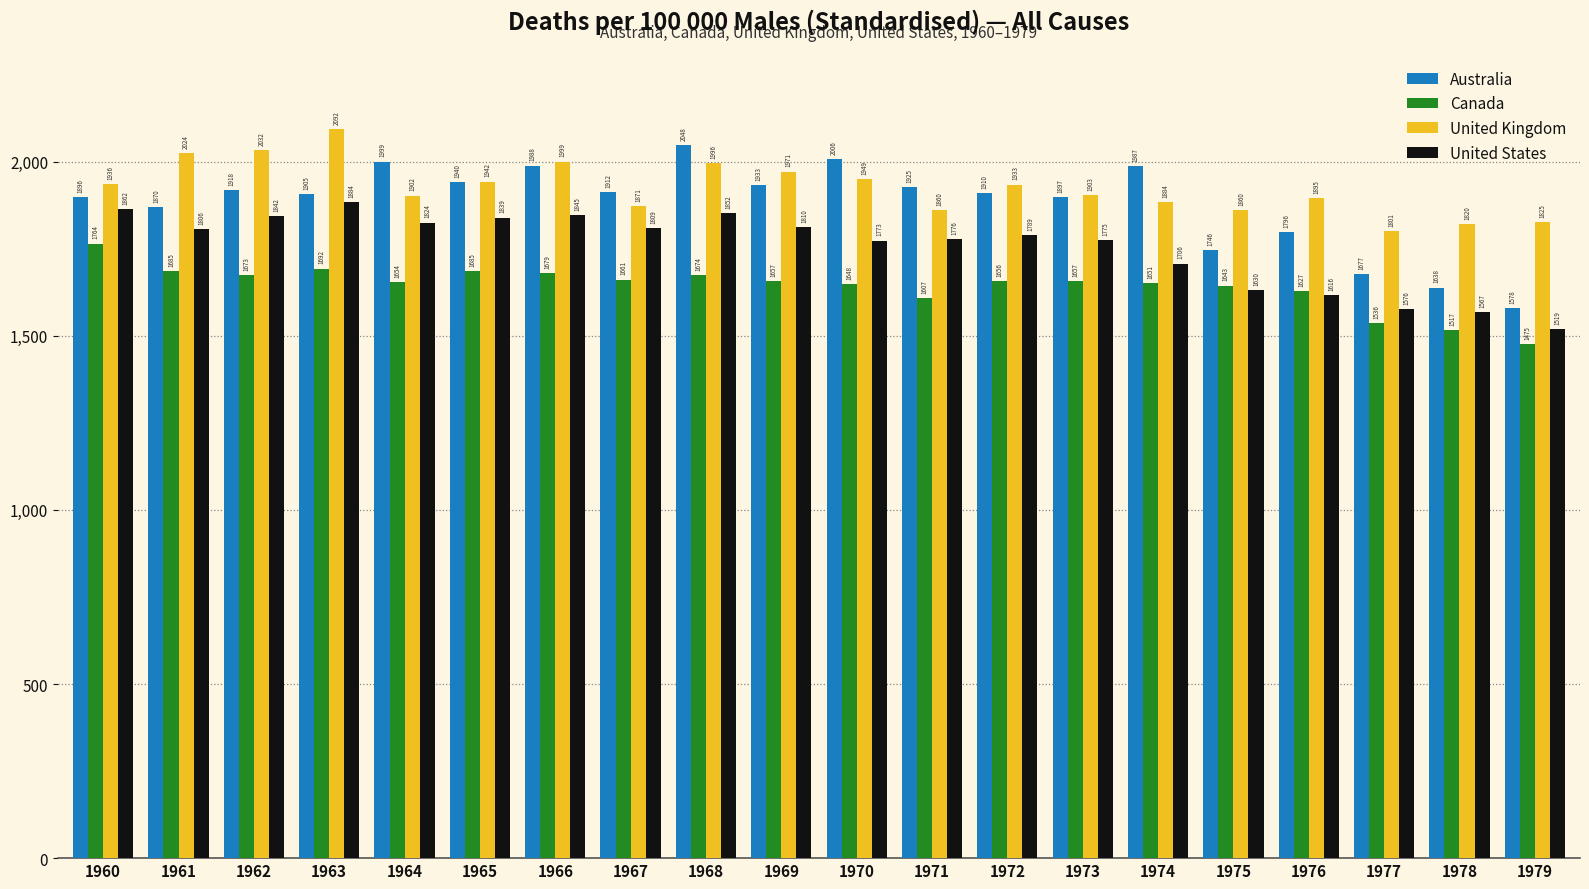

What is the value of the Canada bar at the 2nd from the left?

1685.0